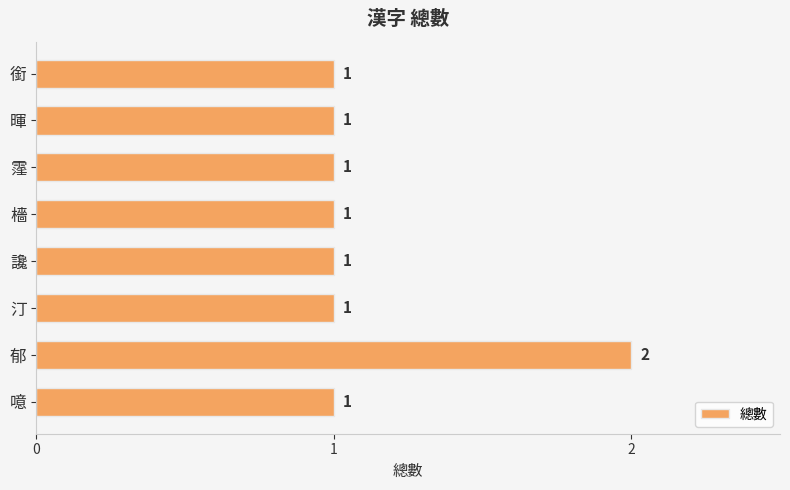

Reading top to bottom, transcribe all the data shown in this chart.

銜=1	暉=1	霪=1	檣=1	讒=1	汀=1	郁=2	噫=1